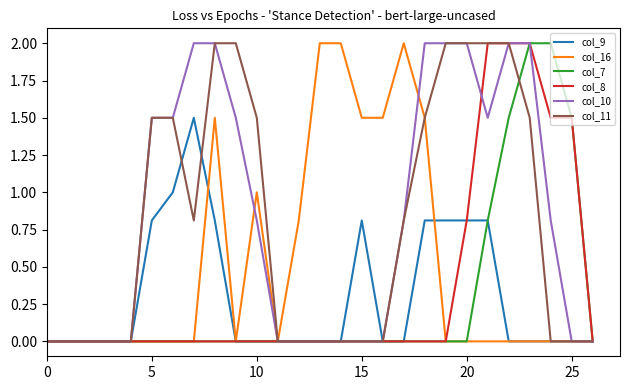

At how many categories does at least one series exceed 1?

19